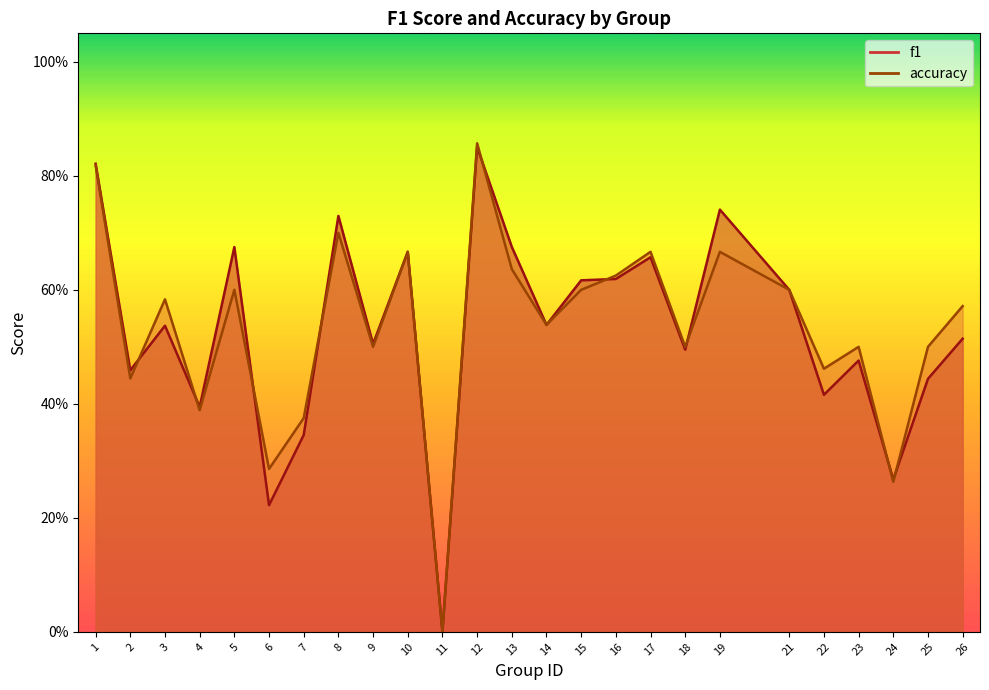

What is the highest value of the f1 series?

0.9